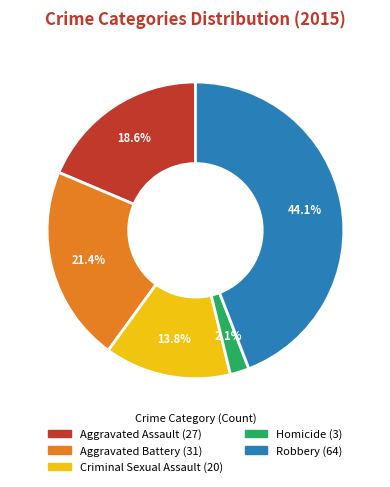

To the nearest percent, what is the difference between the largest and smallest slice percentages?

42%